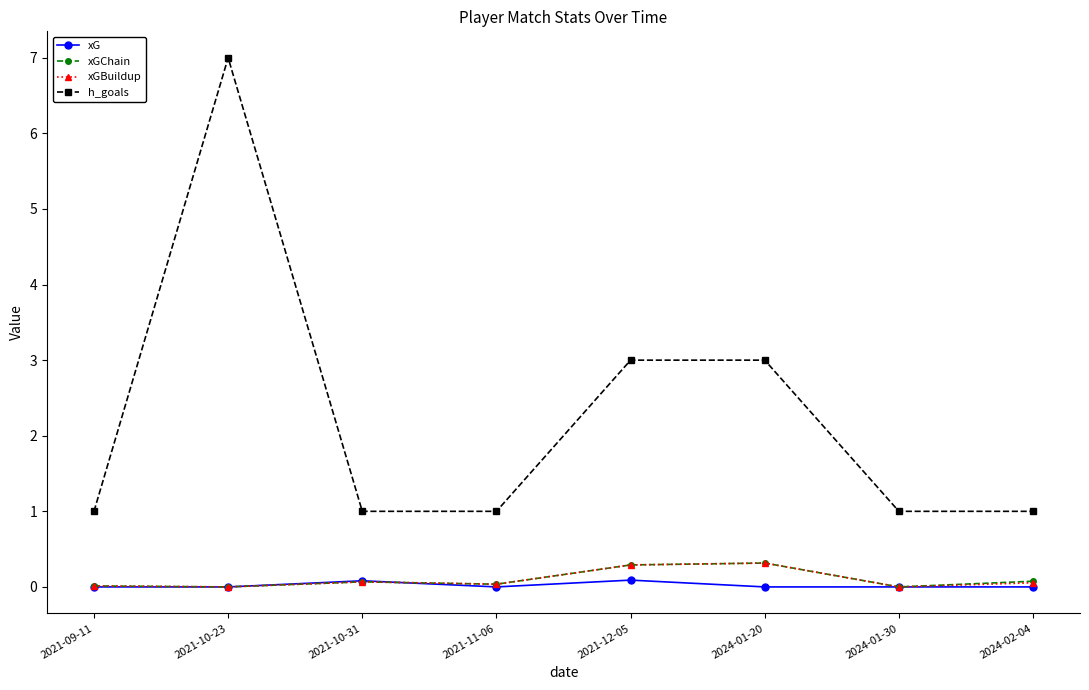

At which category is the sum across all series the highest?

2021-10-23